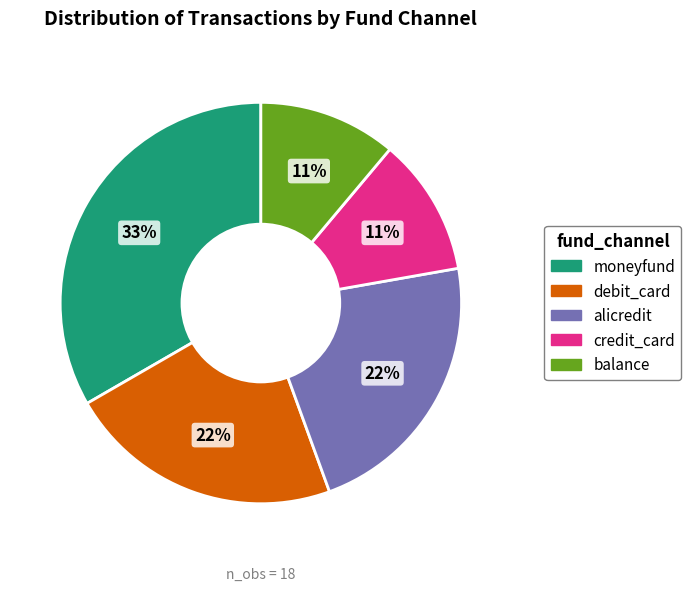

Which slice is the largest?

moneyfund